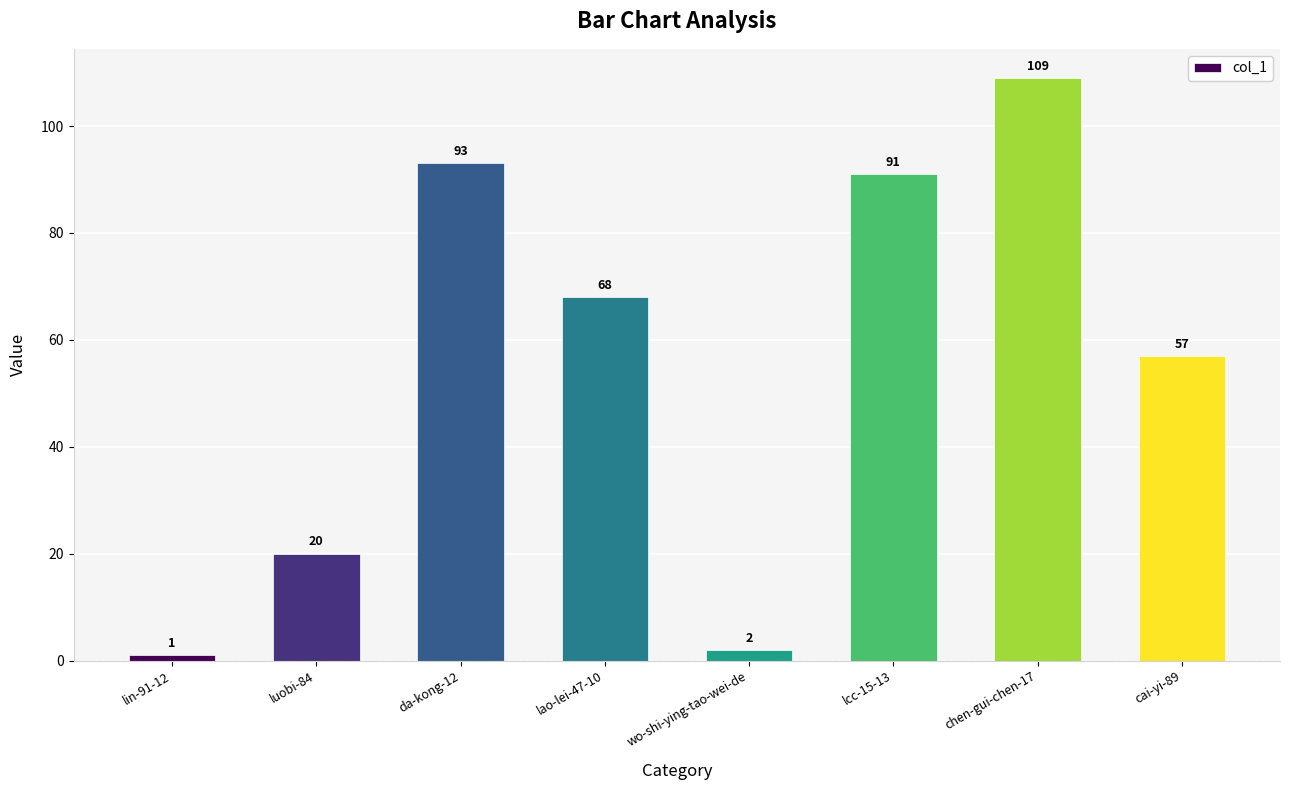

What is the difference between the second highest and minimum values?

92